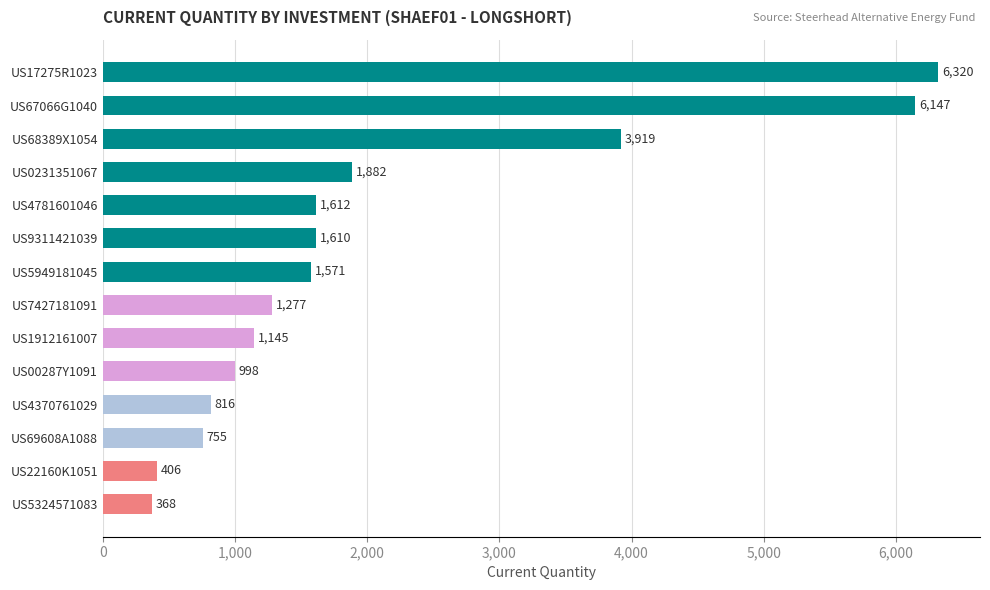

What is the change in value from US4370761029 to US67066G1040?

+5331